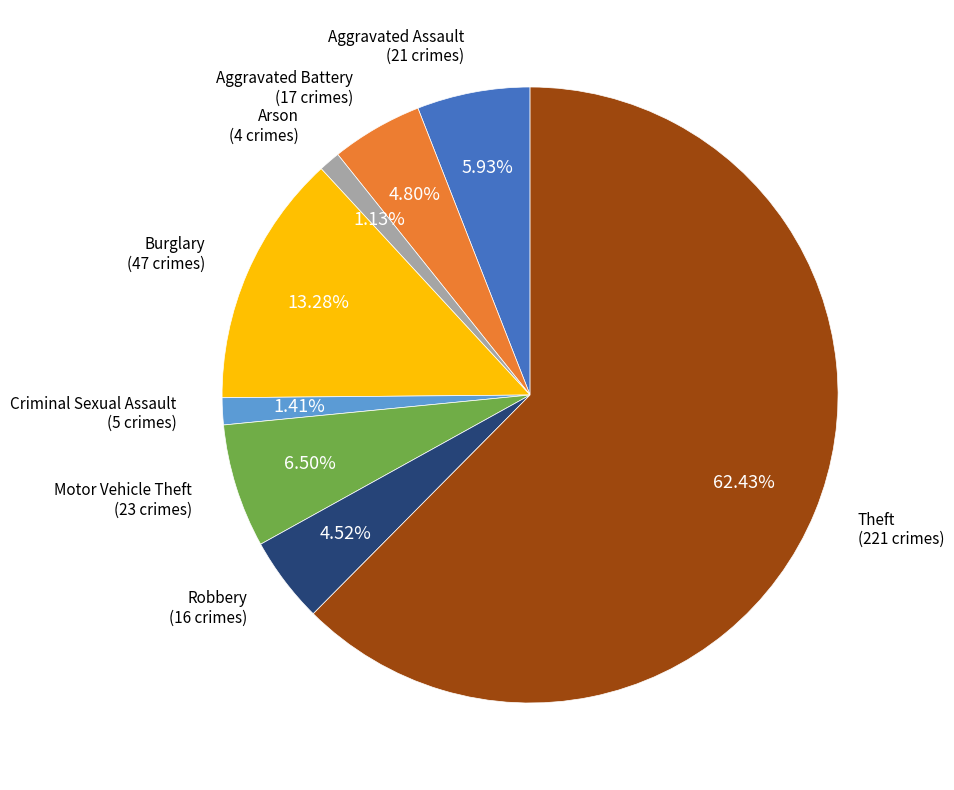

Approximately how many times larger is the value at Robbery compared to Burglary?

0.3